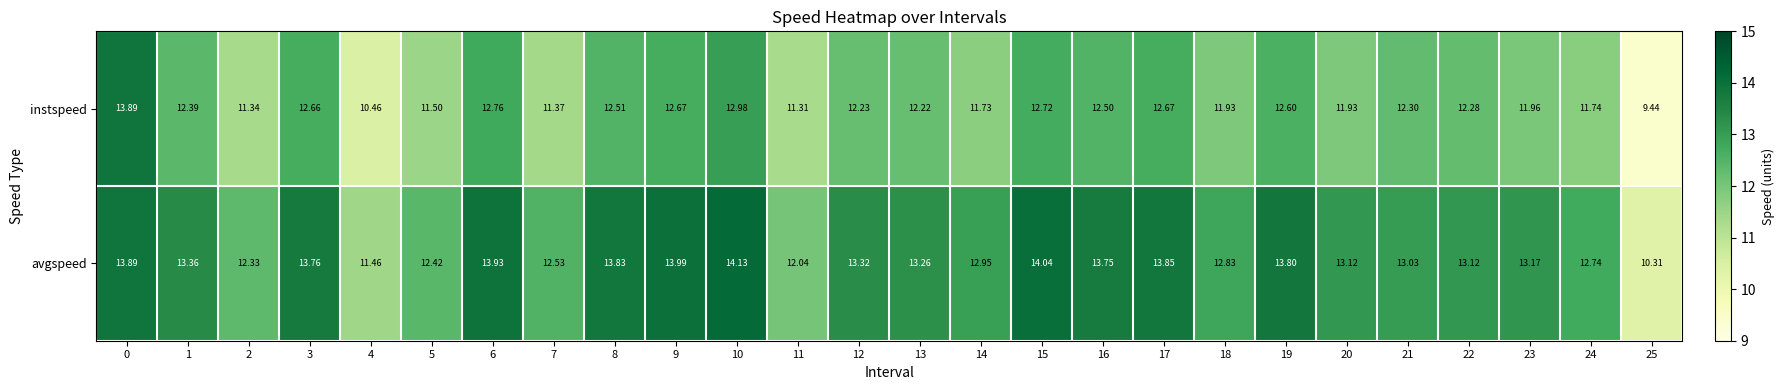

Which series changed the most between 3 and 18?

avgspeed